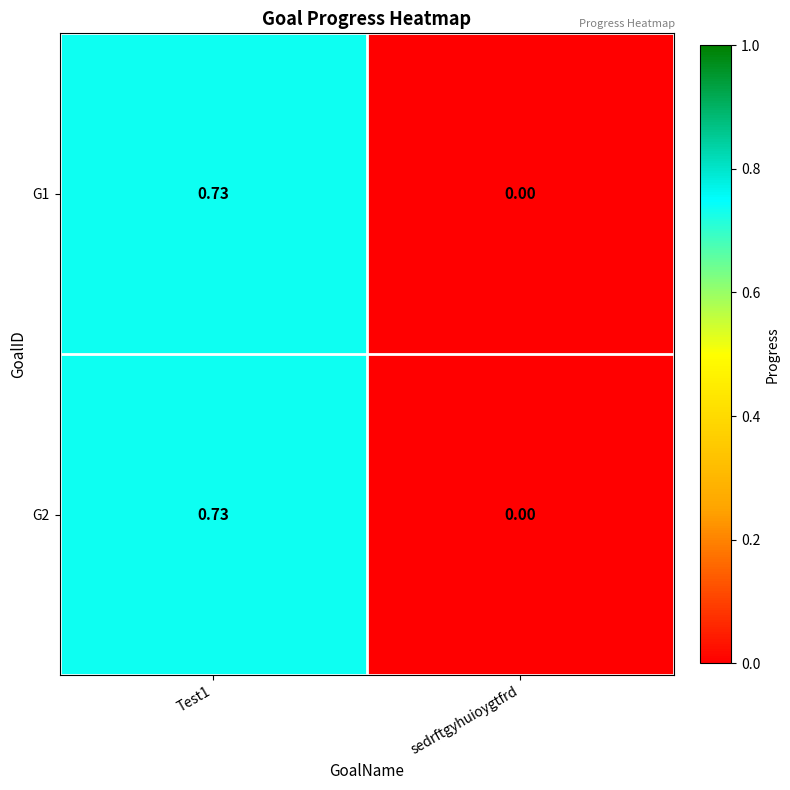

At which label is G2 closest to 0?

sedrftgyhuioygtfrd